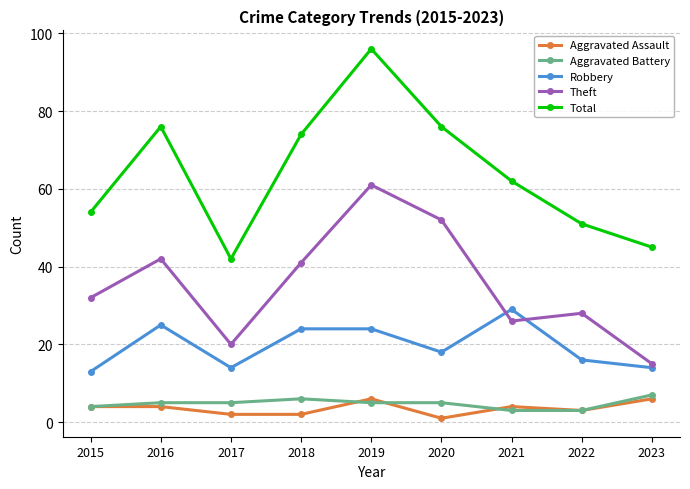

Does the chart have visible grid lines?

Yes